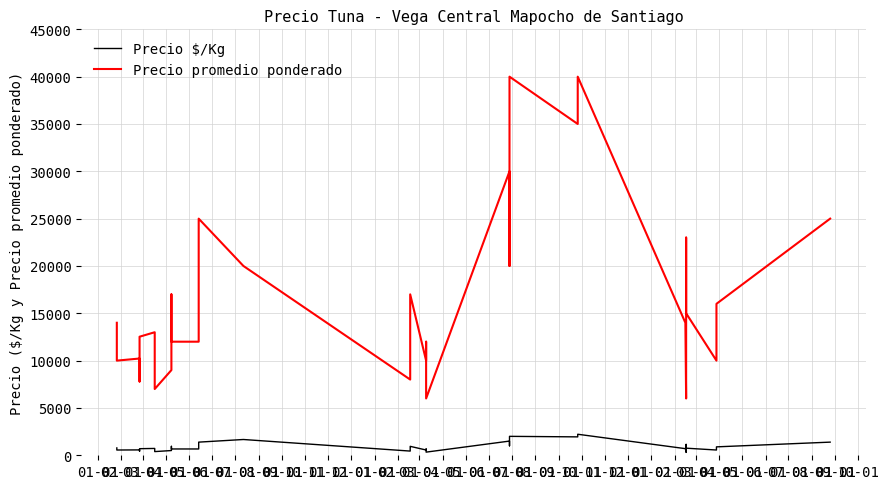

What is the total value across all series at 09-01?

7389